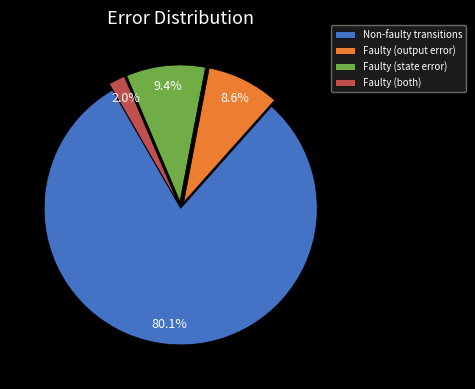

Count the number of slices in the pie.

4